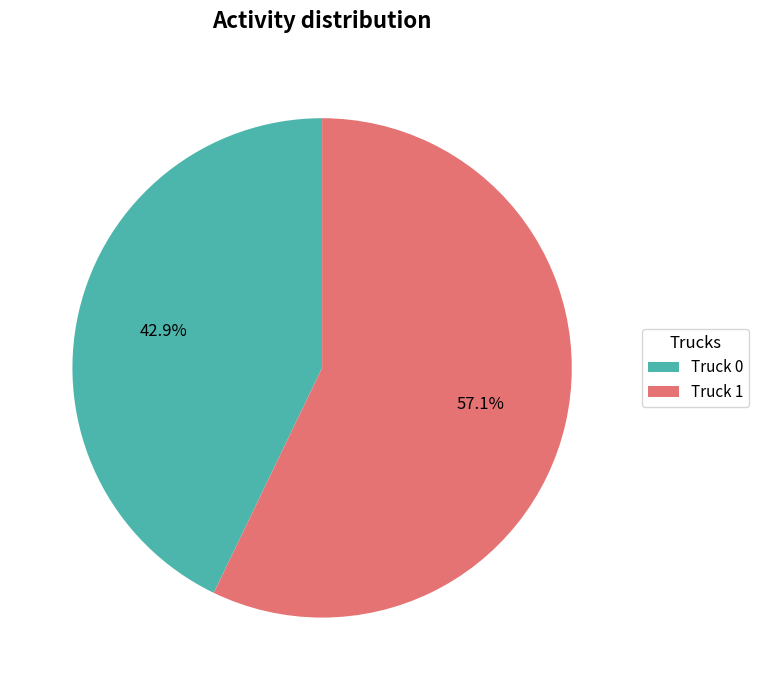

True or false: Truck 0 accounts for 43% of the total.

True